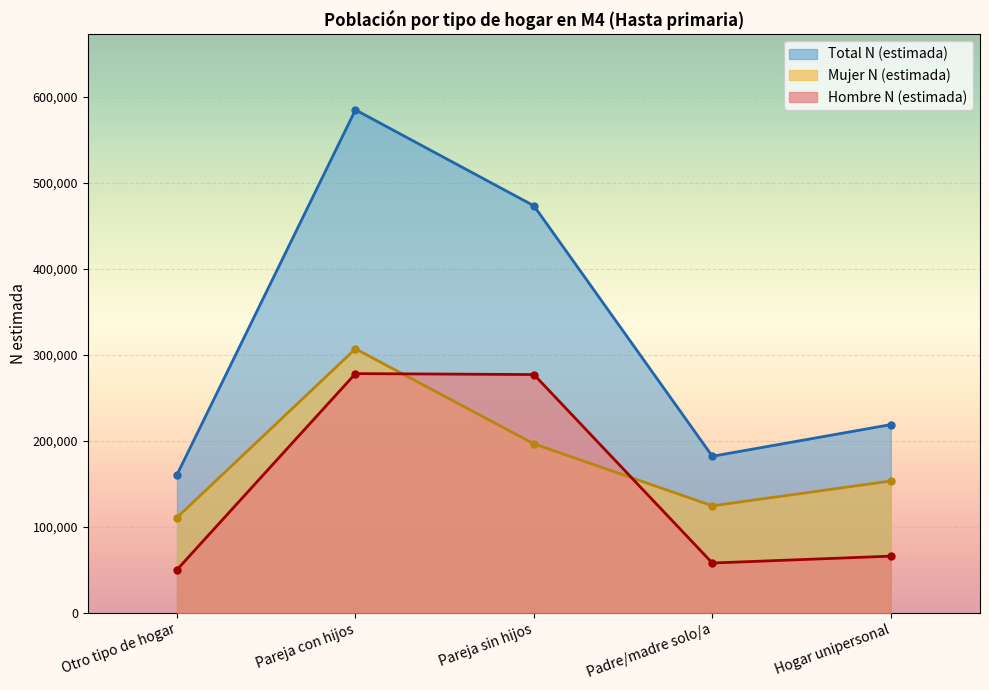

True or false: Total N (estimada) has more than 1 interior local peaks.

False